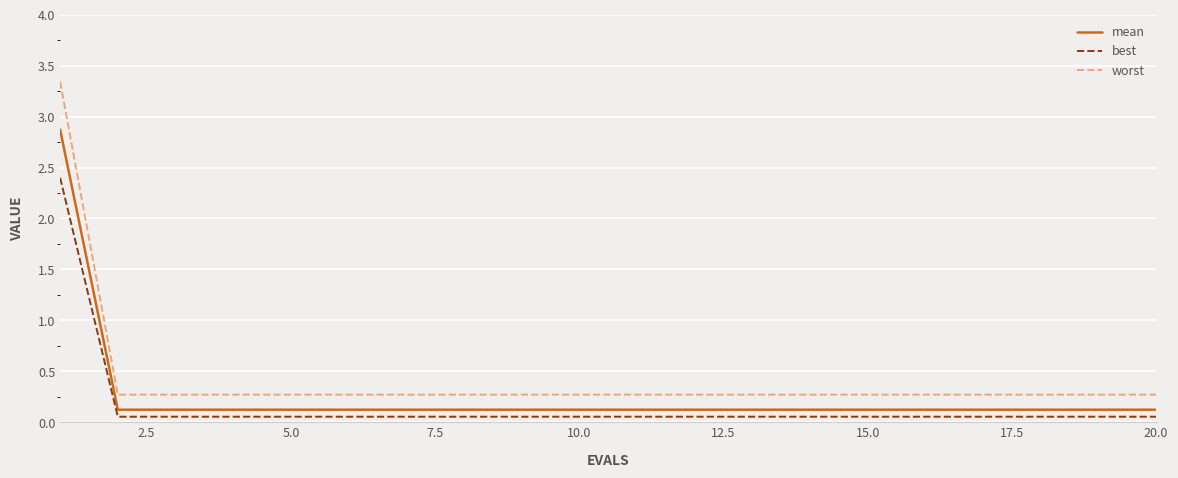

List the series in order of their peak value, highest first.

worst, mean, best